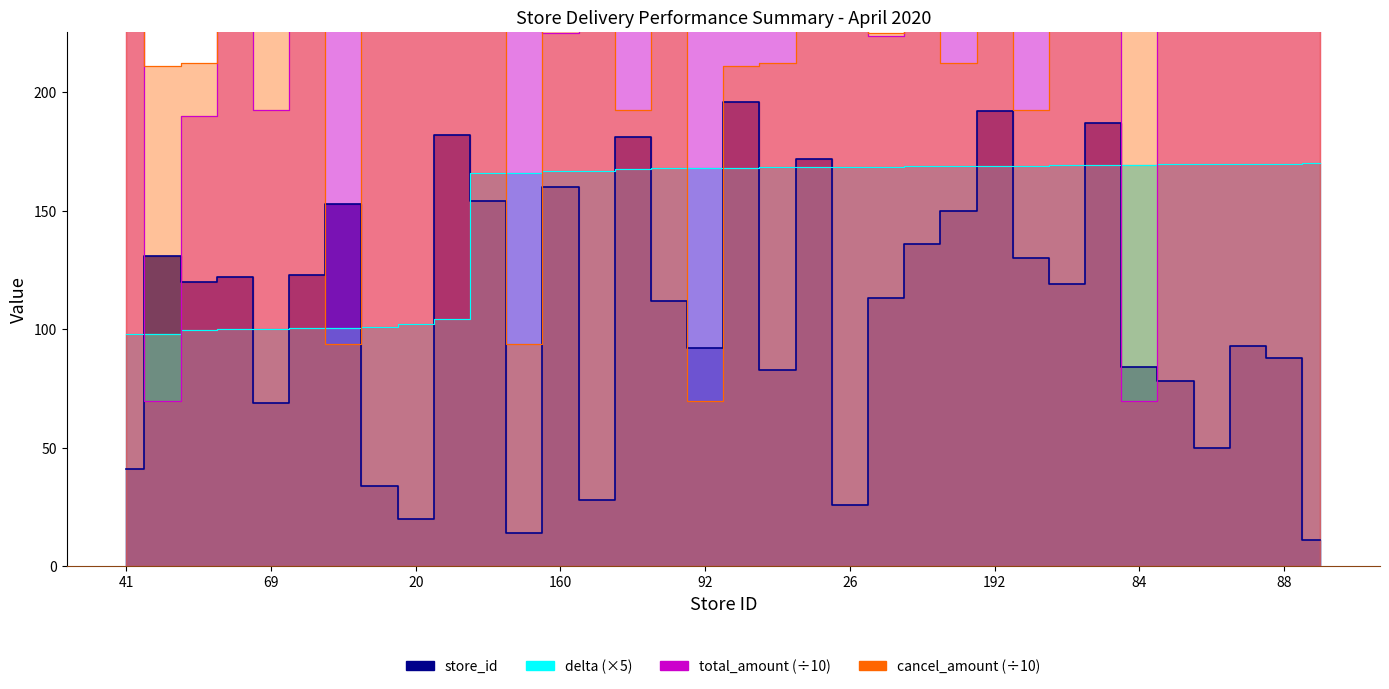

Between 123 and 131, which is larger?

131